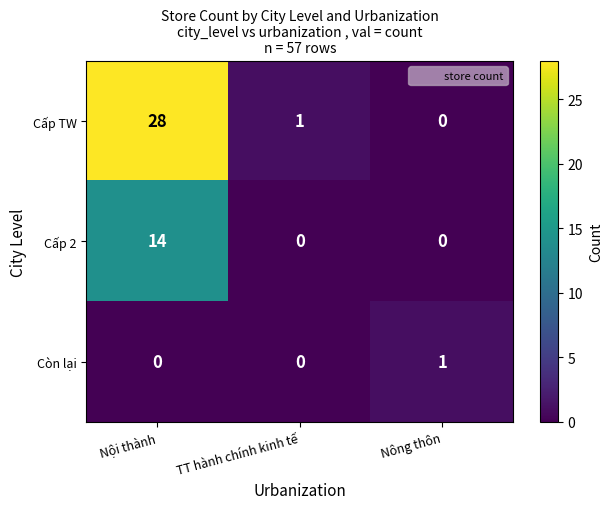

What value does the Cấp TW series have at Nội thành?

28